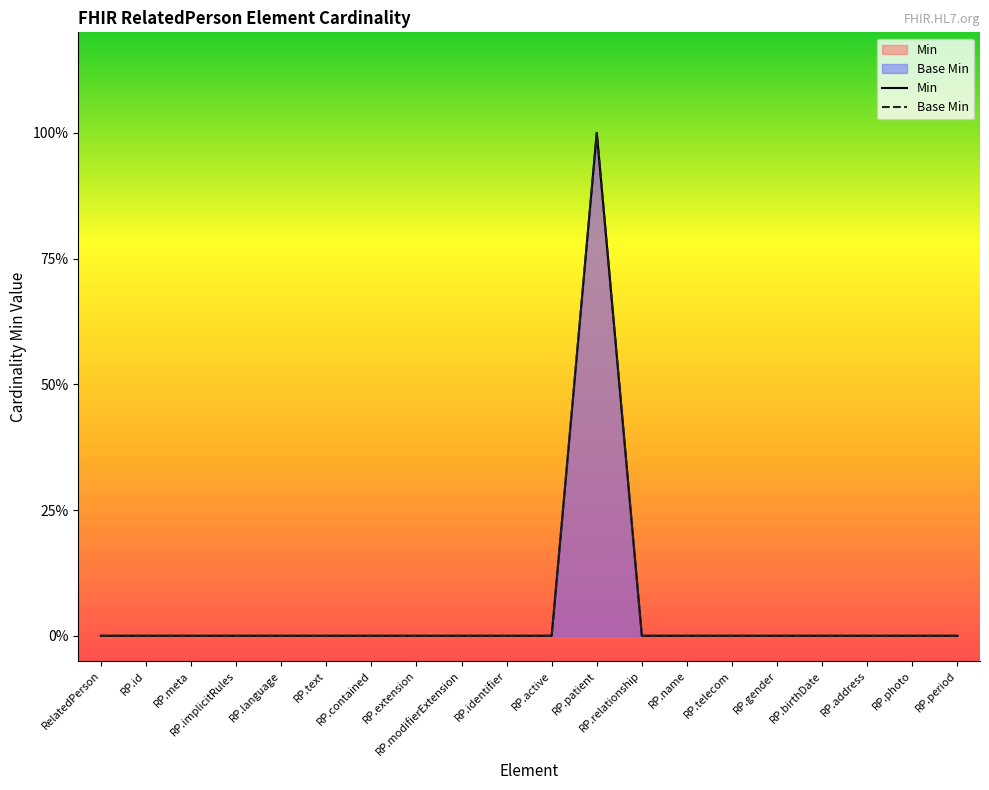

True or false: Base Min and Min cross at least once.

False